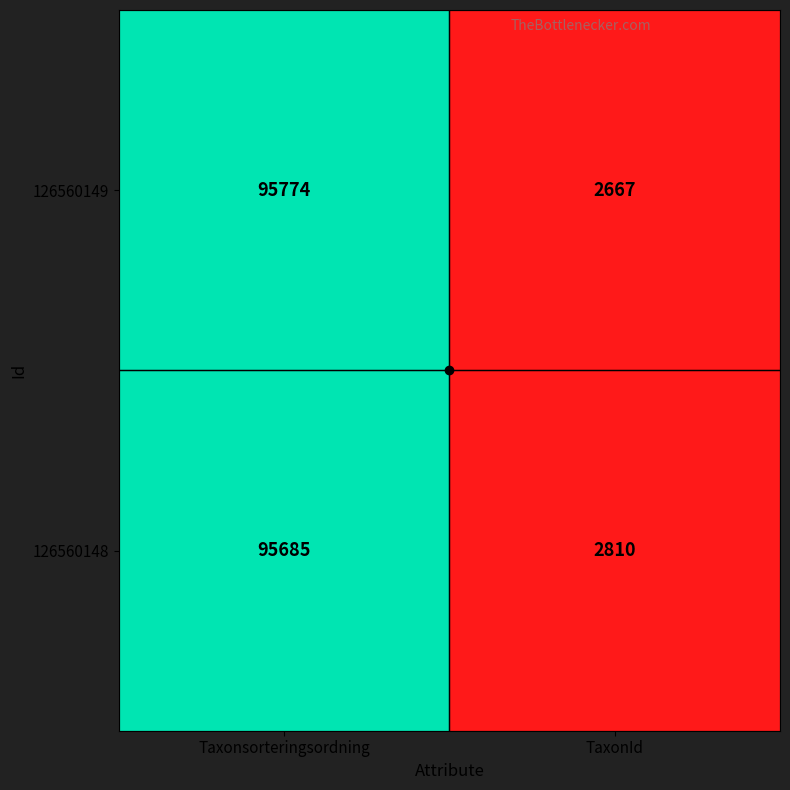

Which series has the largest total across all categories?

126560148